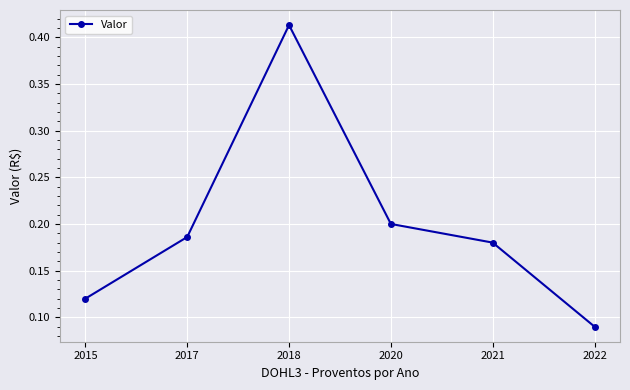

Which label corresponds to the largest value in the chart?

2018